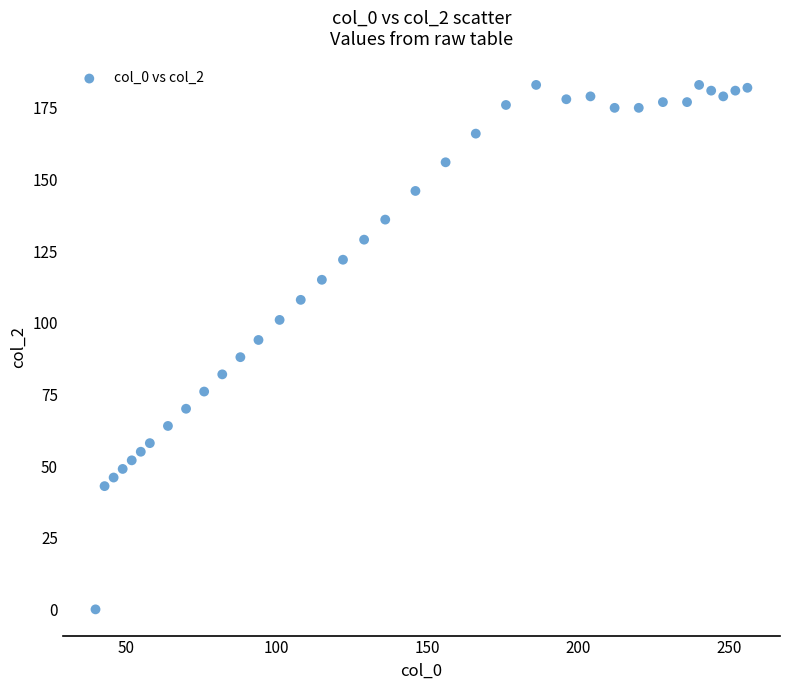

What is the range of X values (max minus min)?

216